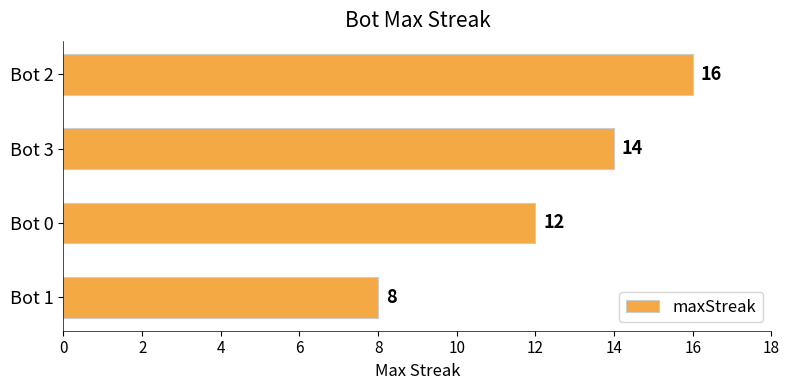

Reading top to bottom, transcribe all the data shown in this chart.

Bot 2=16	Bot 3=14	Bot 0=12	Bot 1=8